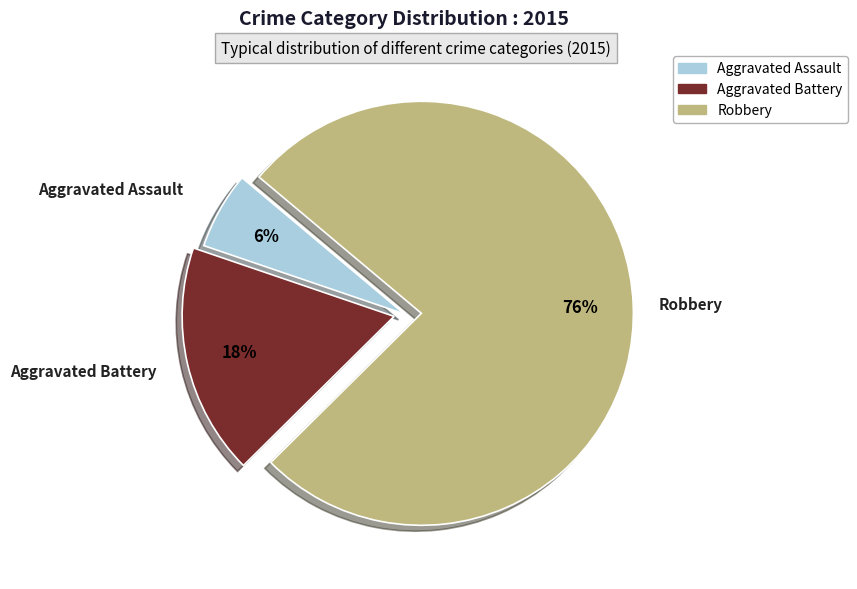

To the nearest percent, what is the combined percentage of Aggravated Battery and Robbery?

94%